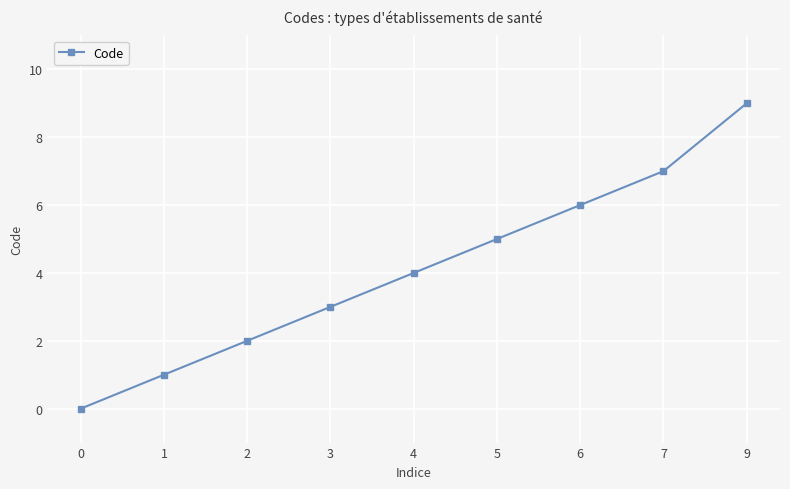

Rank the categories by value from lowest to highest.

0, 1, 2, 3, 4, 5, 6, 7, 9